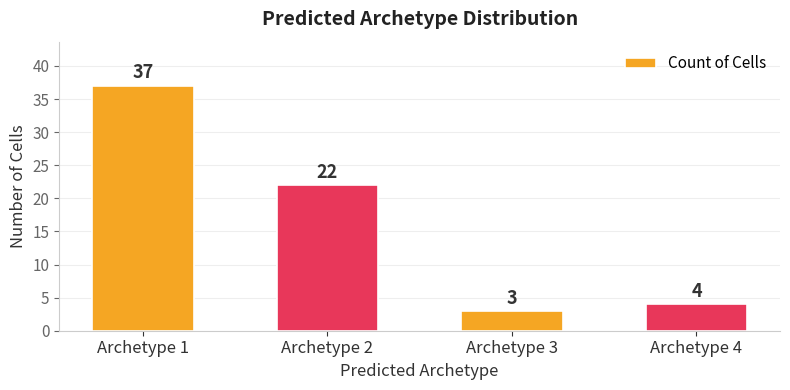

True or false: the data shows 60 at Archetype 1.

False